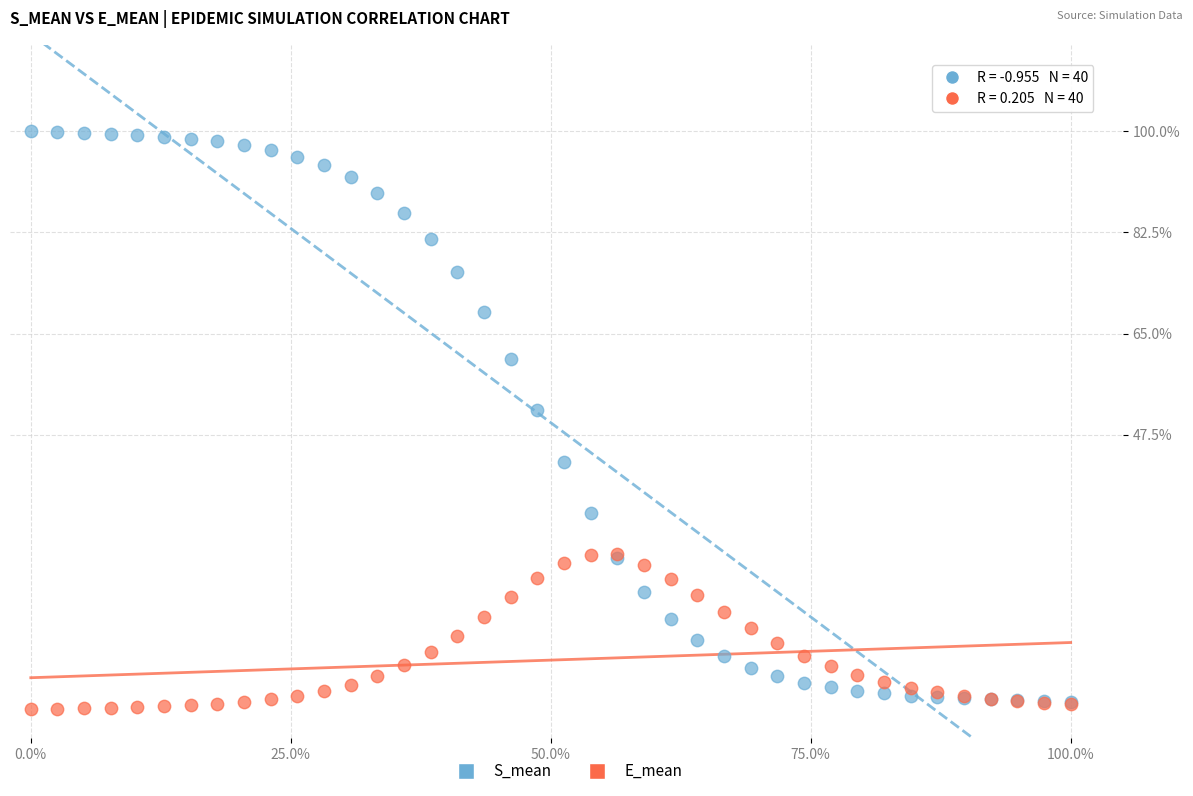

What are all the series names shown in the legend?

S_mean, E_mean